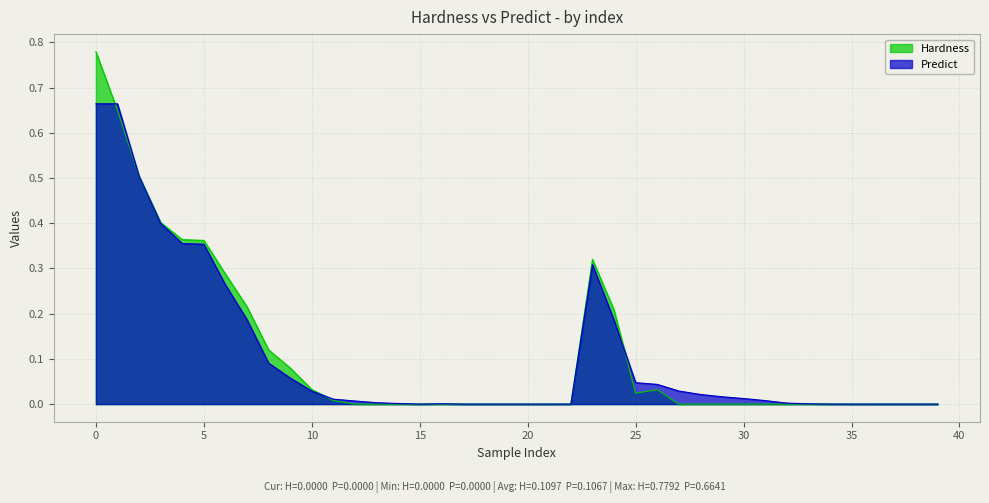

Does the chart display data point markers on the line(s)?

No